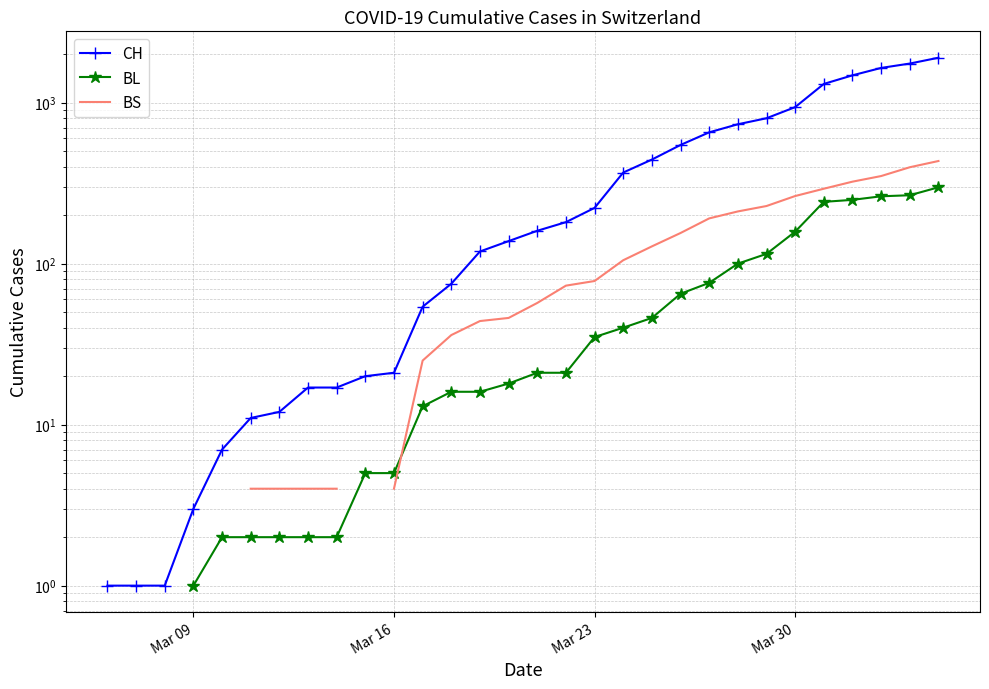

True or false: BL has more than 0 points higher than both neighbors.

False